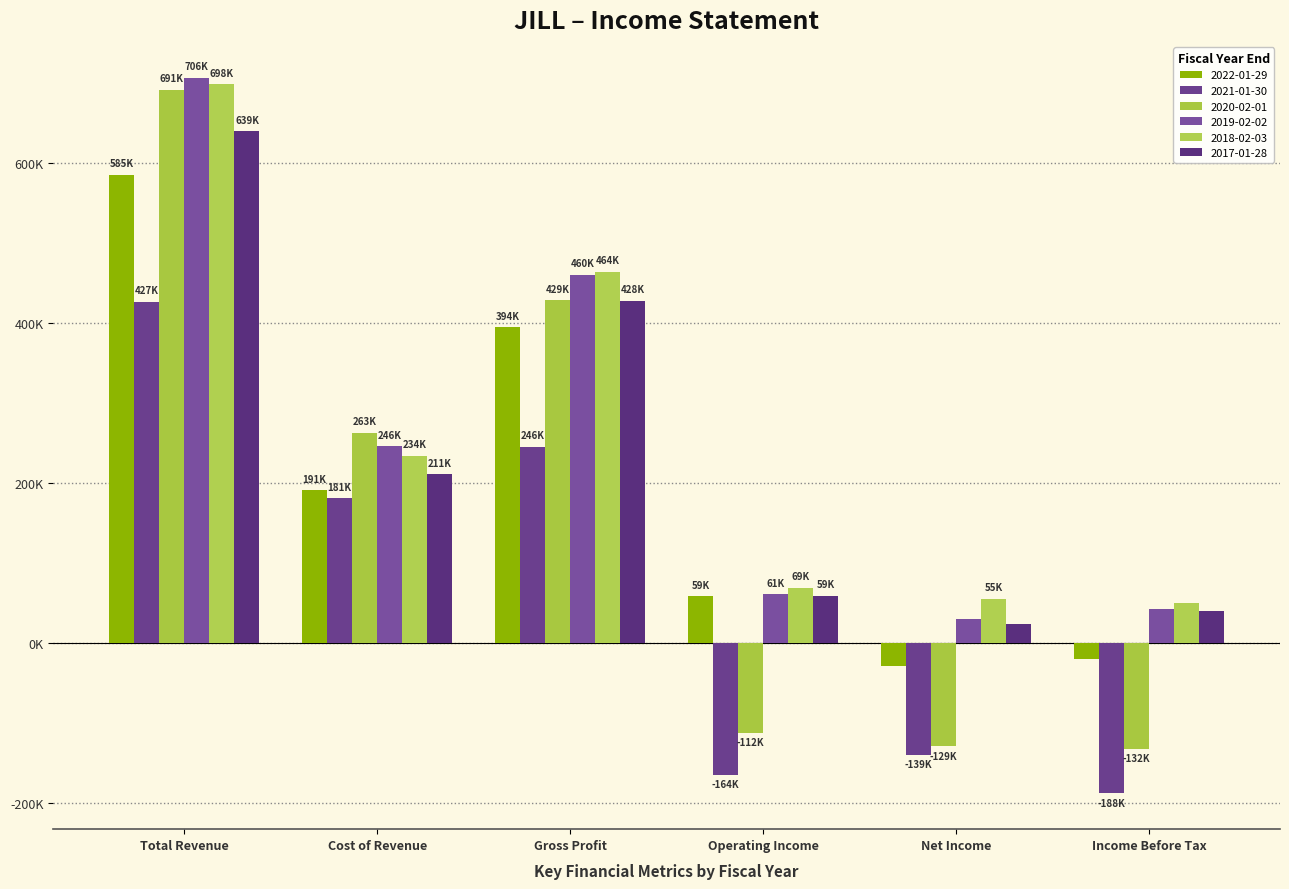

Which series changed the most between Total Revenue and Income Before Tax?

2020-02-01